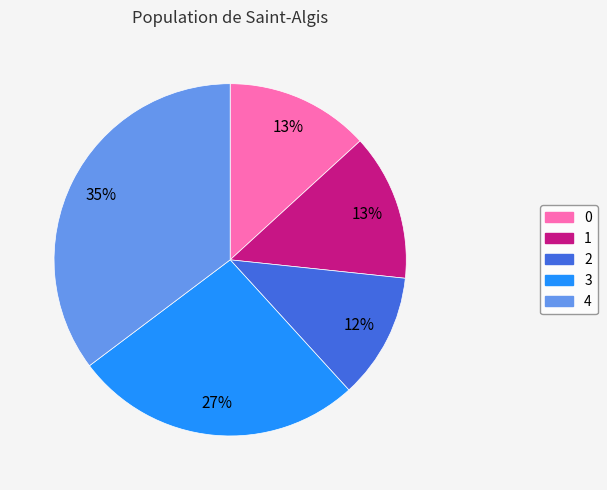

To the nearest percent, what is the average slice percentage?

20%